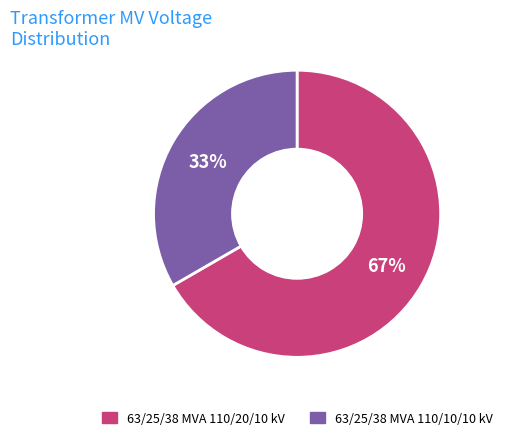

What percentage is the 63/25/38 MVA 110/10/10 kV slice, to the nearest percent?

33%